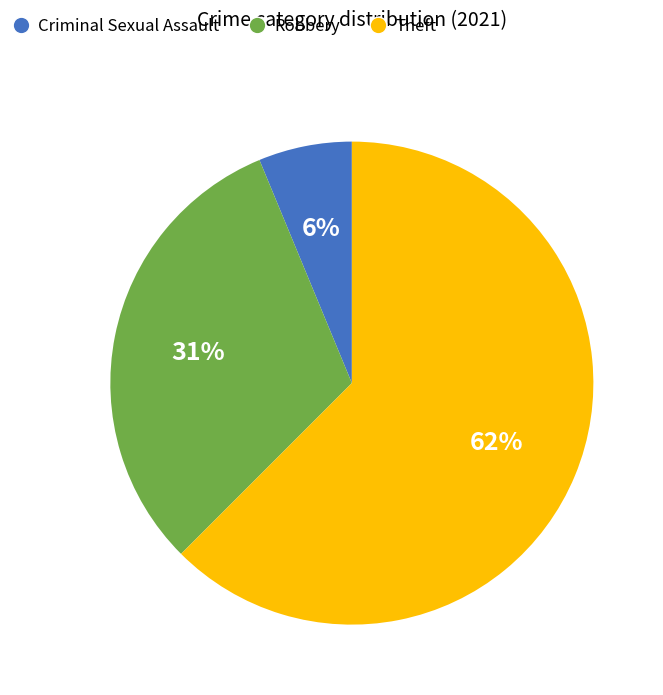

Rank the categories by value from lowest to highest.

Criminal Sexual Assault, Robbery, Theft